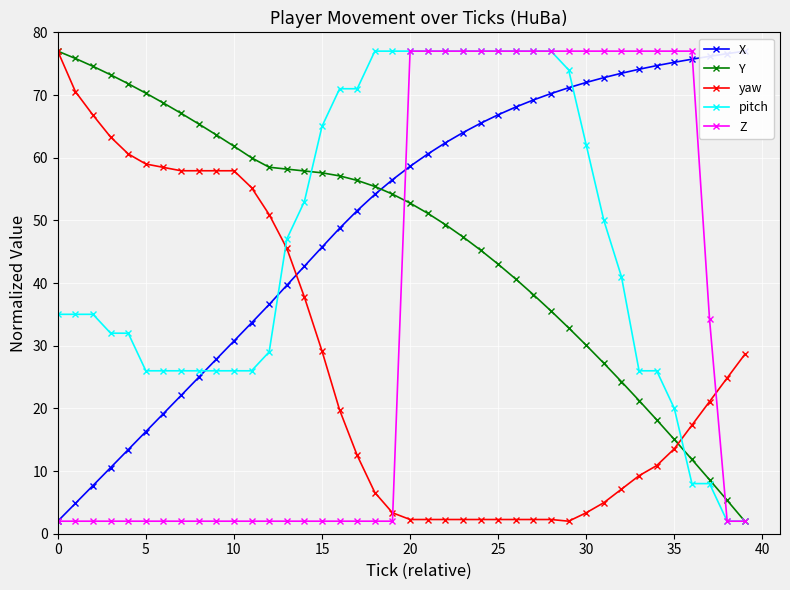

The yaw series shows 2.3 at 25. True or false?

True